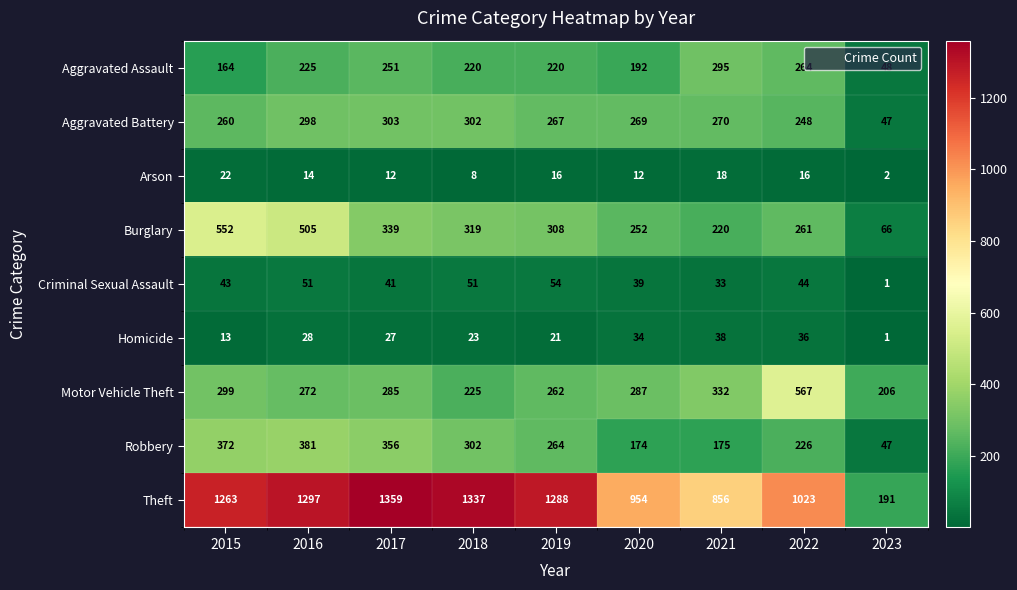

The Robbery series shows 190 at 2017. True or false?

False